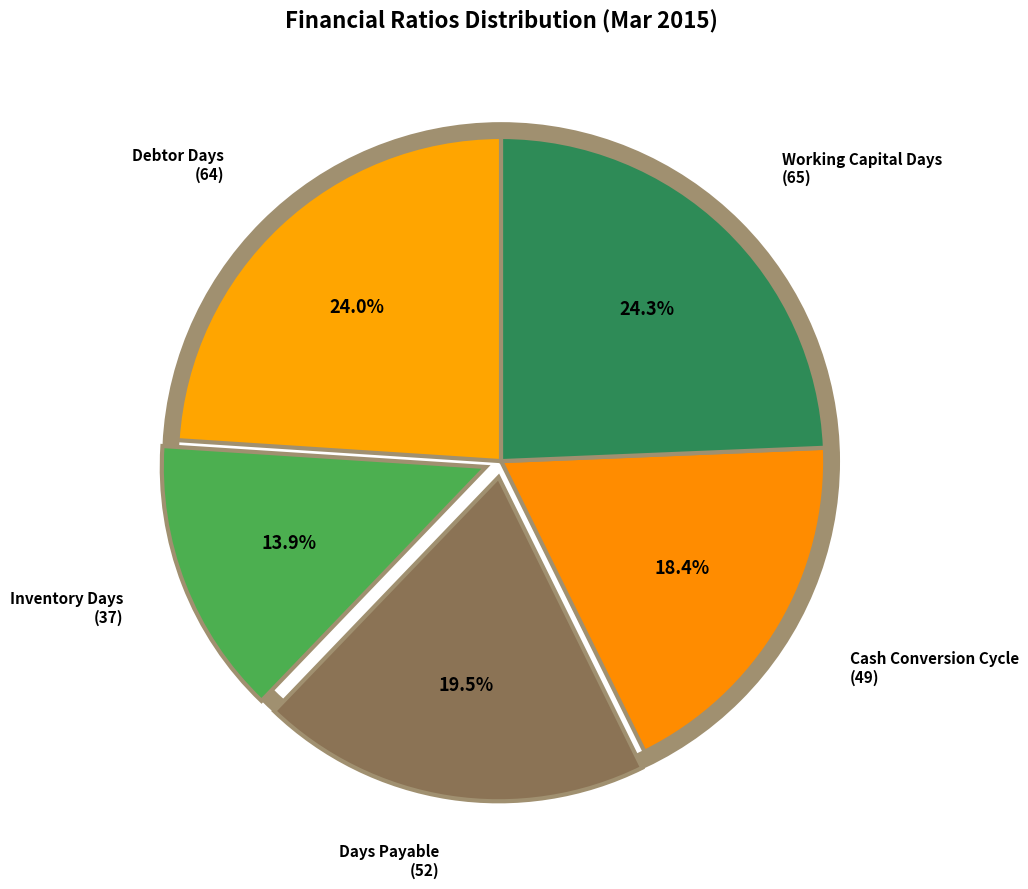

Which slice is the smallest?

Inventory Days